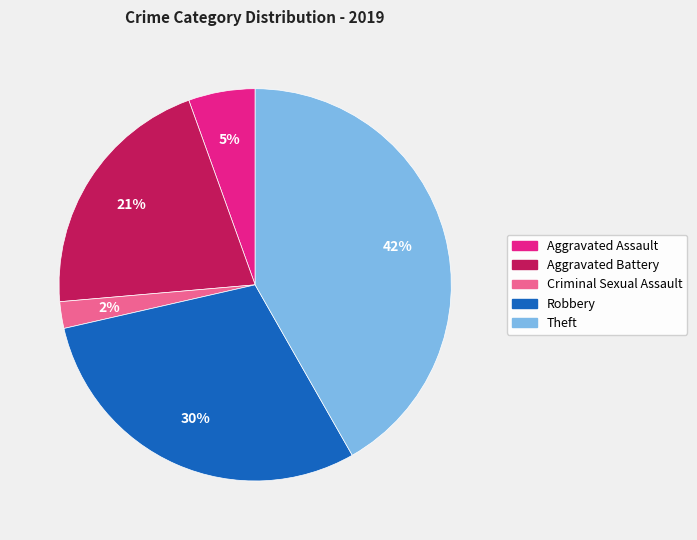

Does Robbery account for over 50% of the chart?

No